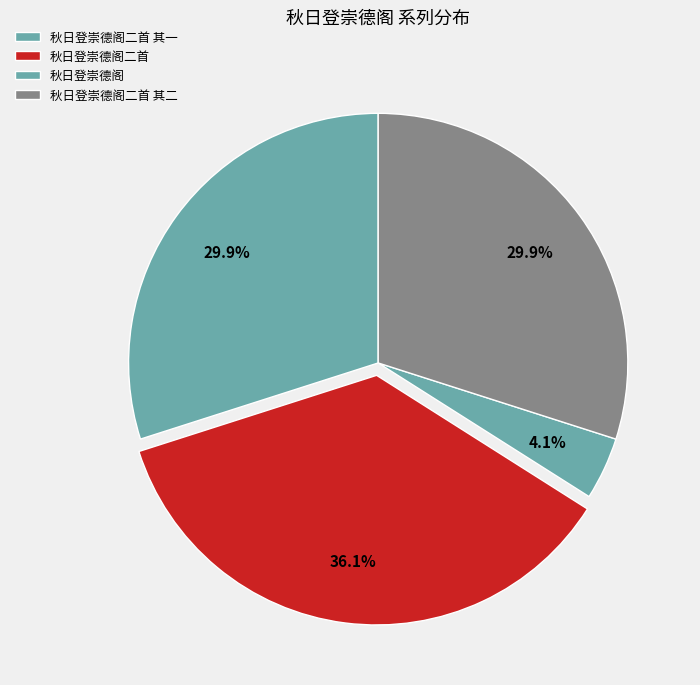

How much of the chart is everything except 秋日登崇德阁二首?

63.9%